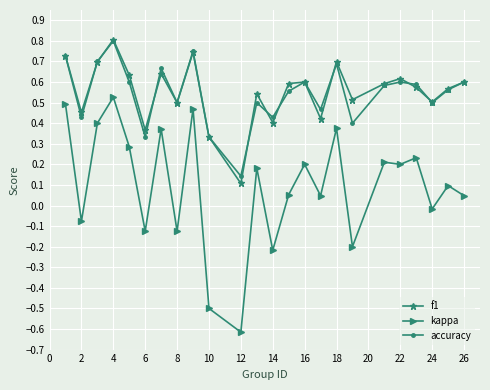

True or false: f1 has more than 1 interior local peaks.

True